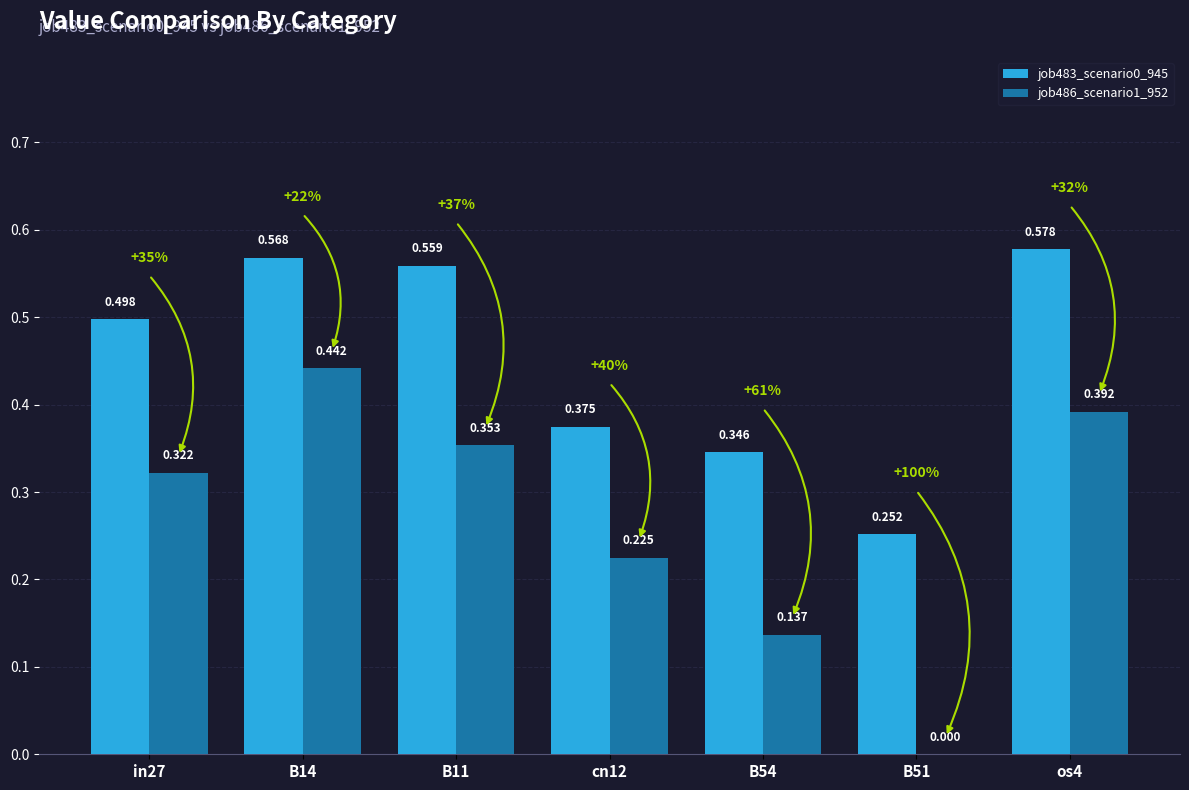

Reading right to left, list all the values displayed in this chart.

job483_scenario0_945: os4=0.6	B51=0.3	B54=0.3	cn12=0.4	B11=0.6	B14=0.6	in27=0.5
job486_scenario1_952: os4=0.4	B51=0.0	B54=0.1	cn12=0.2	B11=0.4	B14=0.4	in27=0.3